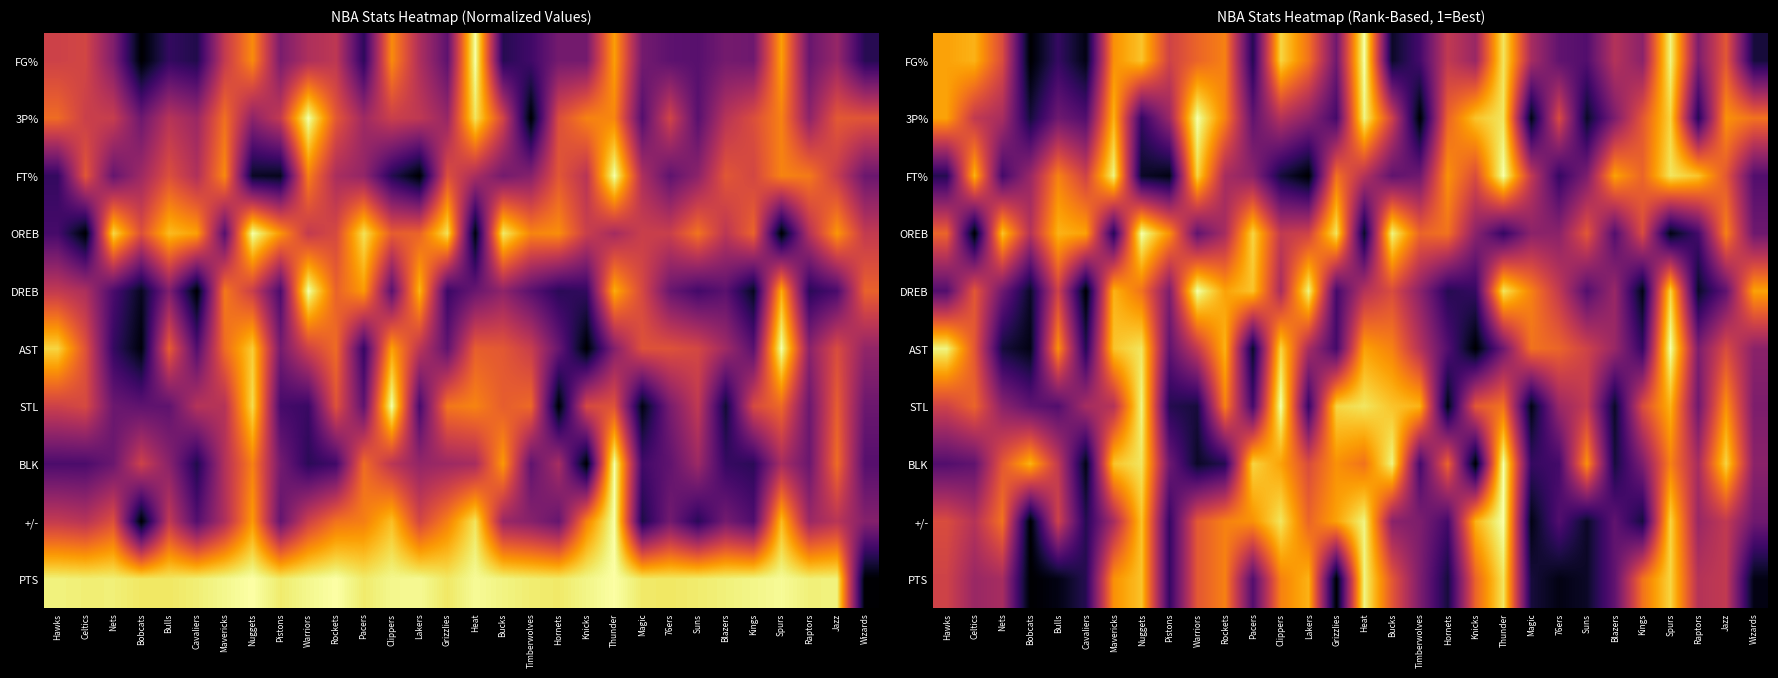

True or false: STL has a value of 1.4 at Grizzlies.

False